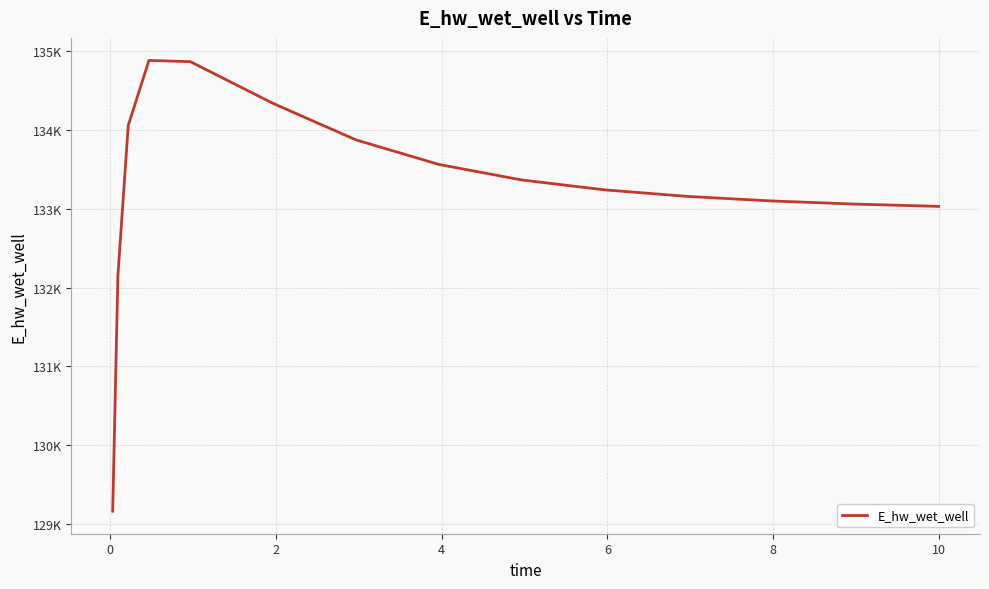

Reading left to right, extract all data points from this chart.

129164.7	132148.0	134056.9	134881.6	134865.9	134335.6	133873.3	133562.1	133365.4	133239.9	133157.0	133100.1	133060.1	133031.4	133030.7